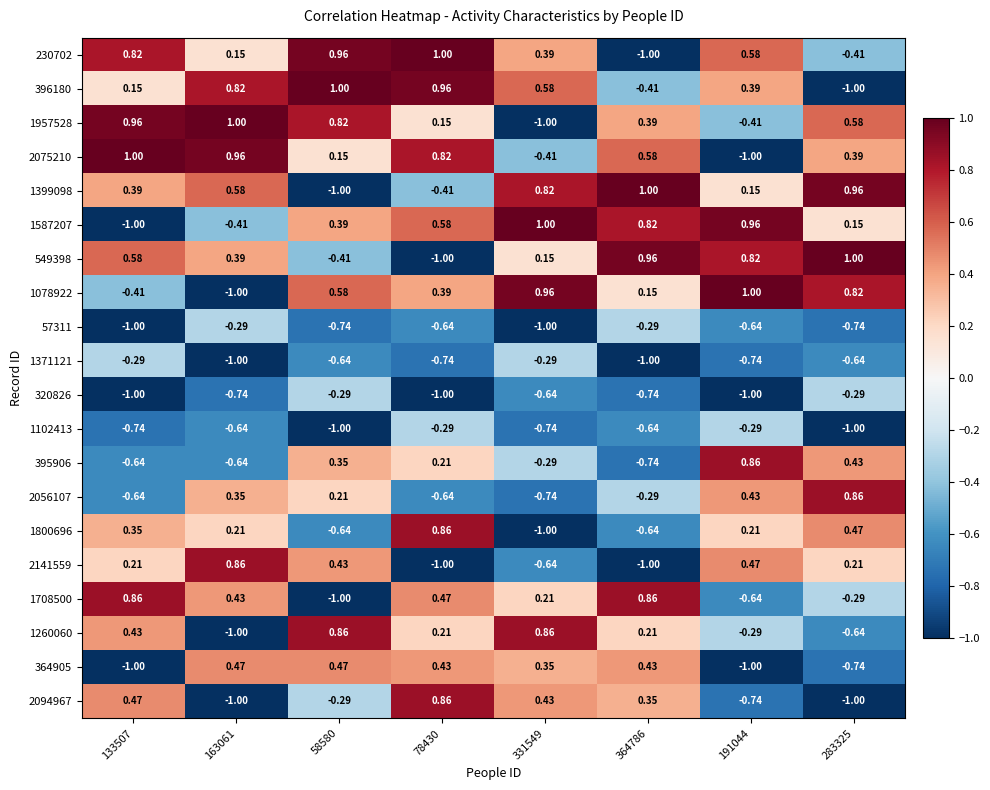

Is the value of 1399098 at 163061 greater than the value of 1371121 at 58580?

Yes